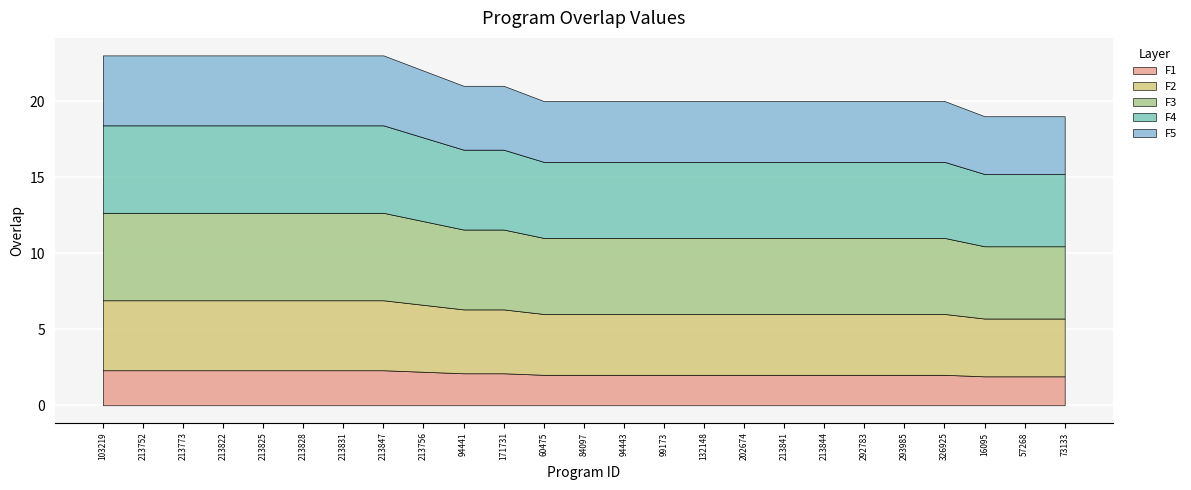

What is the sum of the values at 132148 and 103219?

43